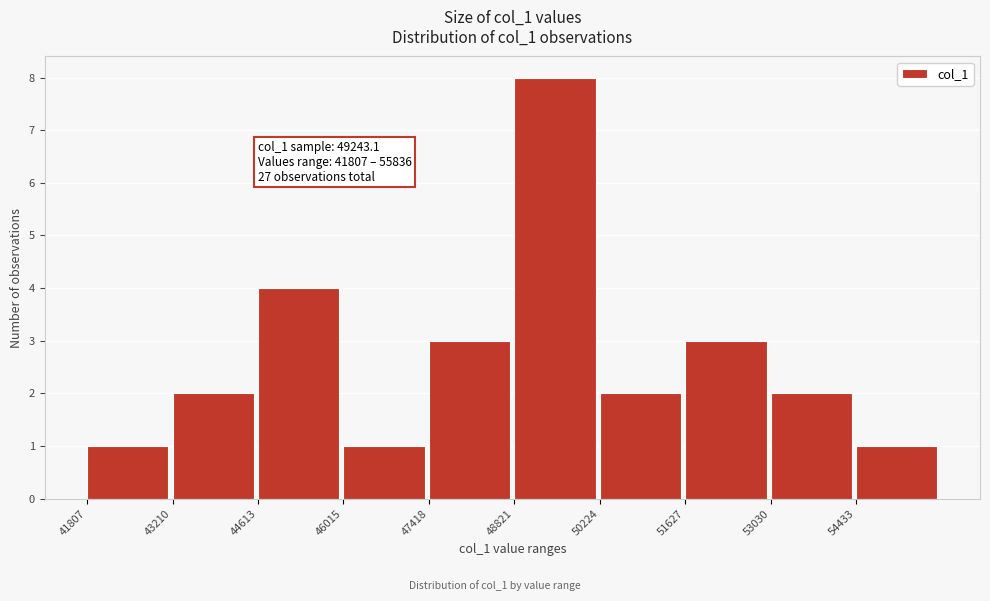

Which range on the x-axis has the tallest bar?

48800 to 50200